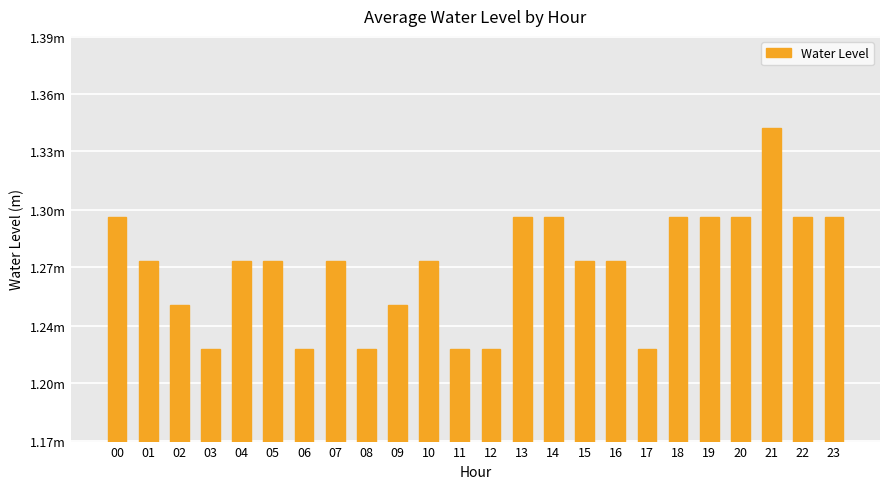

Between 17 and 16, which is larger?

16